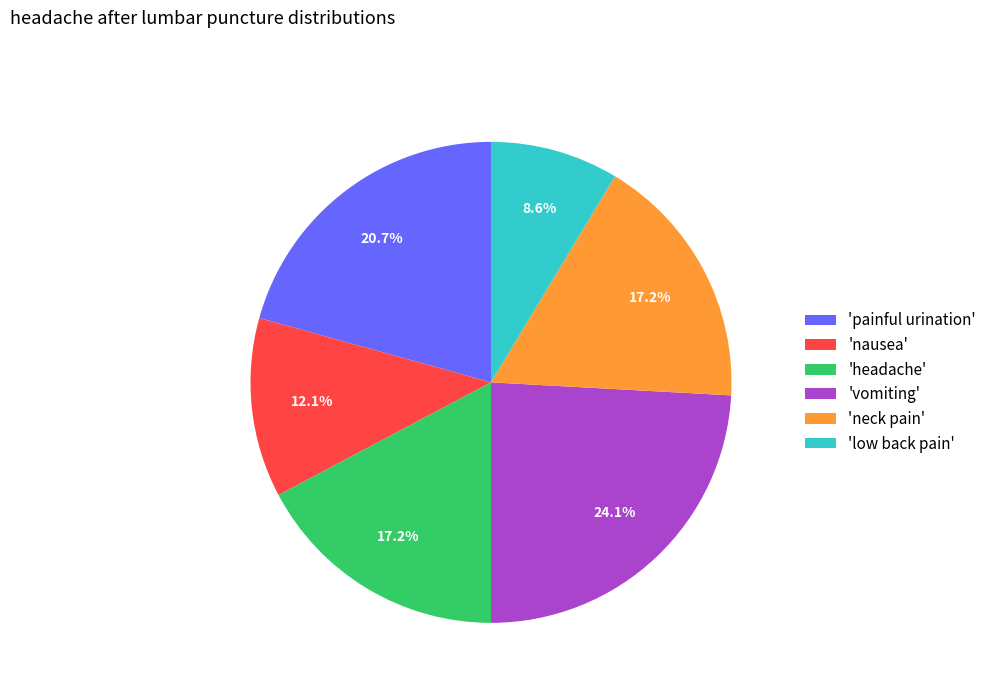

Approximately how many times larger is the value at 'nausea' compared to 'low back pain'?

1.4